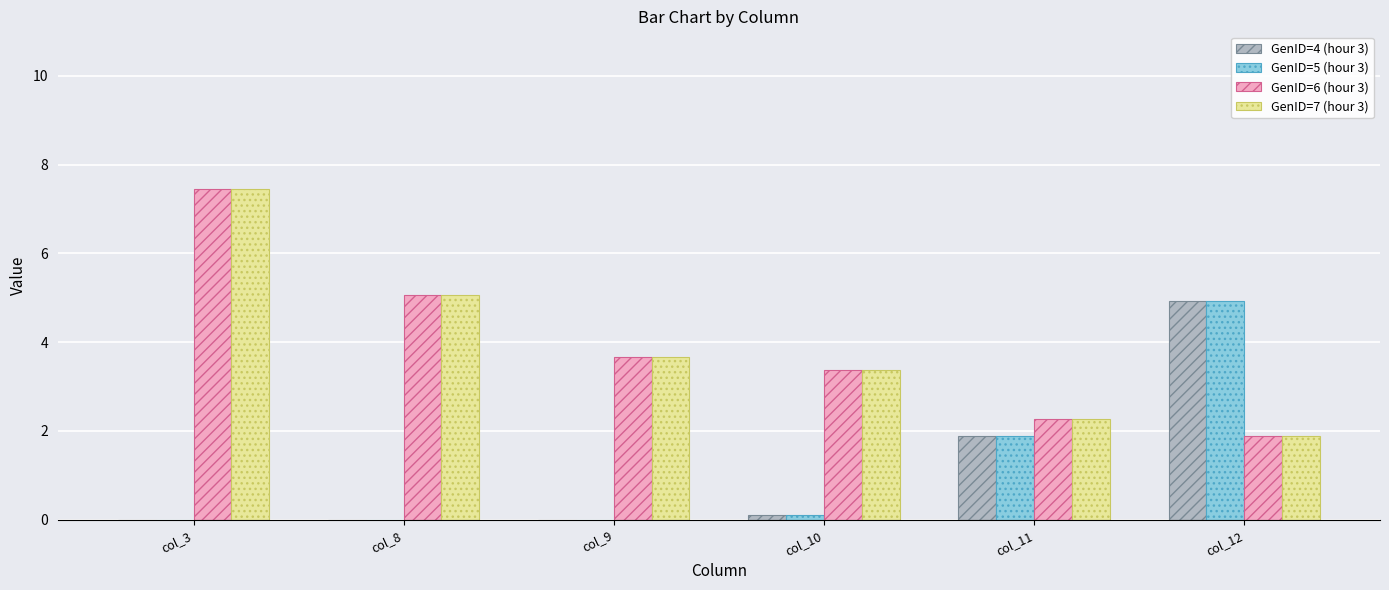

Where does the GenID=6 (hour 3) series first go above 3?

col_3